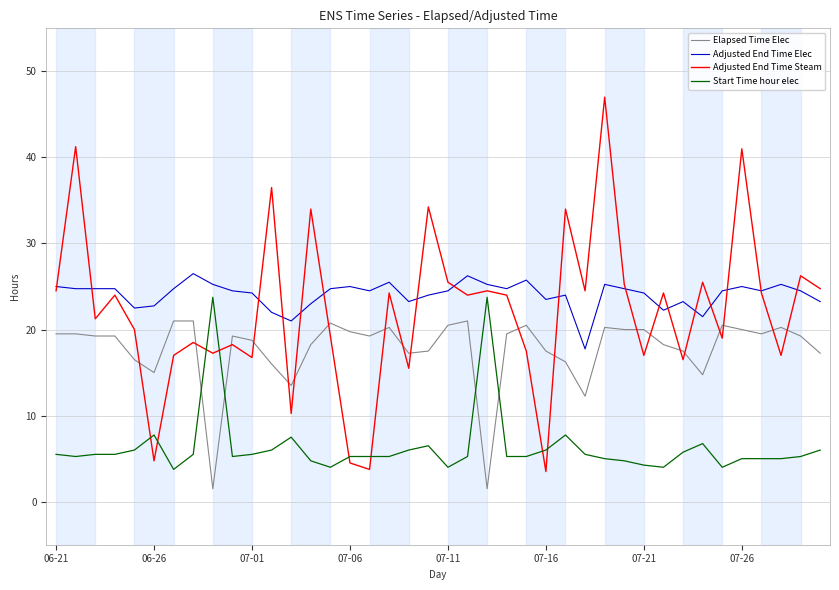

What is the sum of all Adjusted End Time Steam values?

891.0